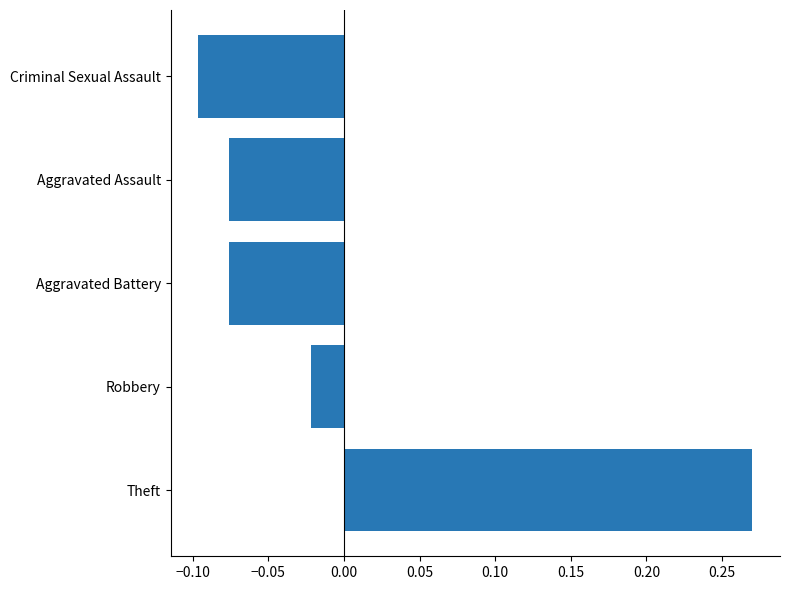

How many values are above zero?

1